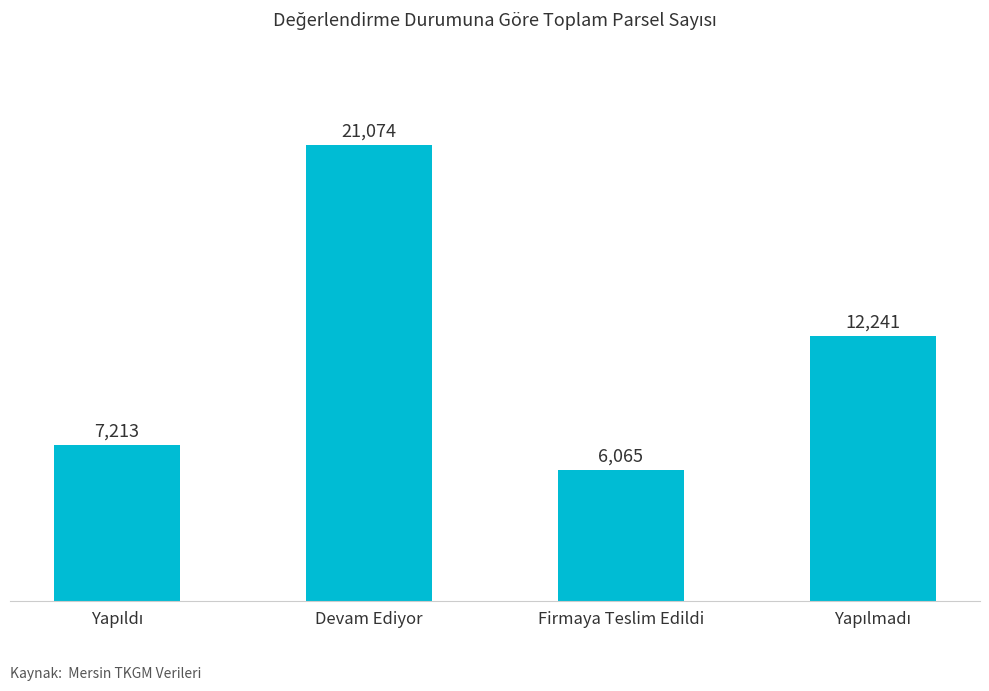

What is the difference between the maximum and second lowest values?

13861